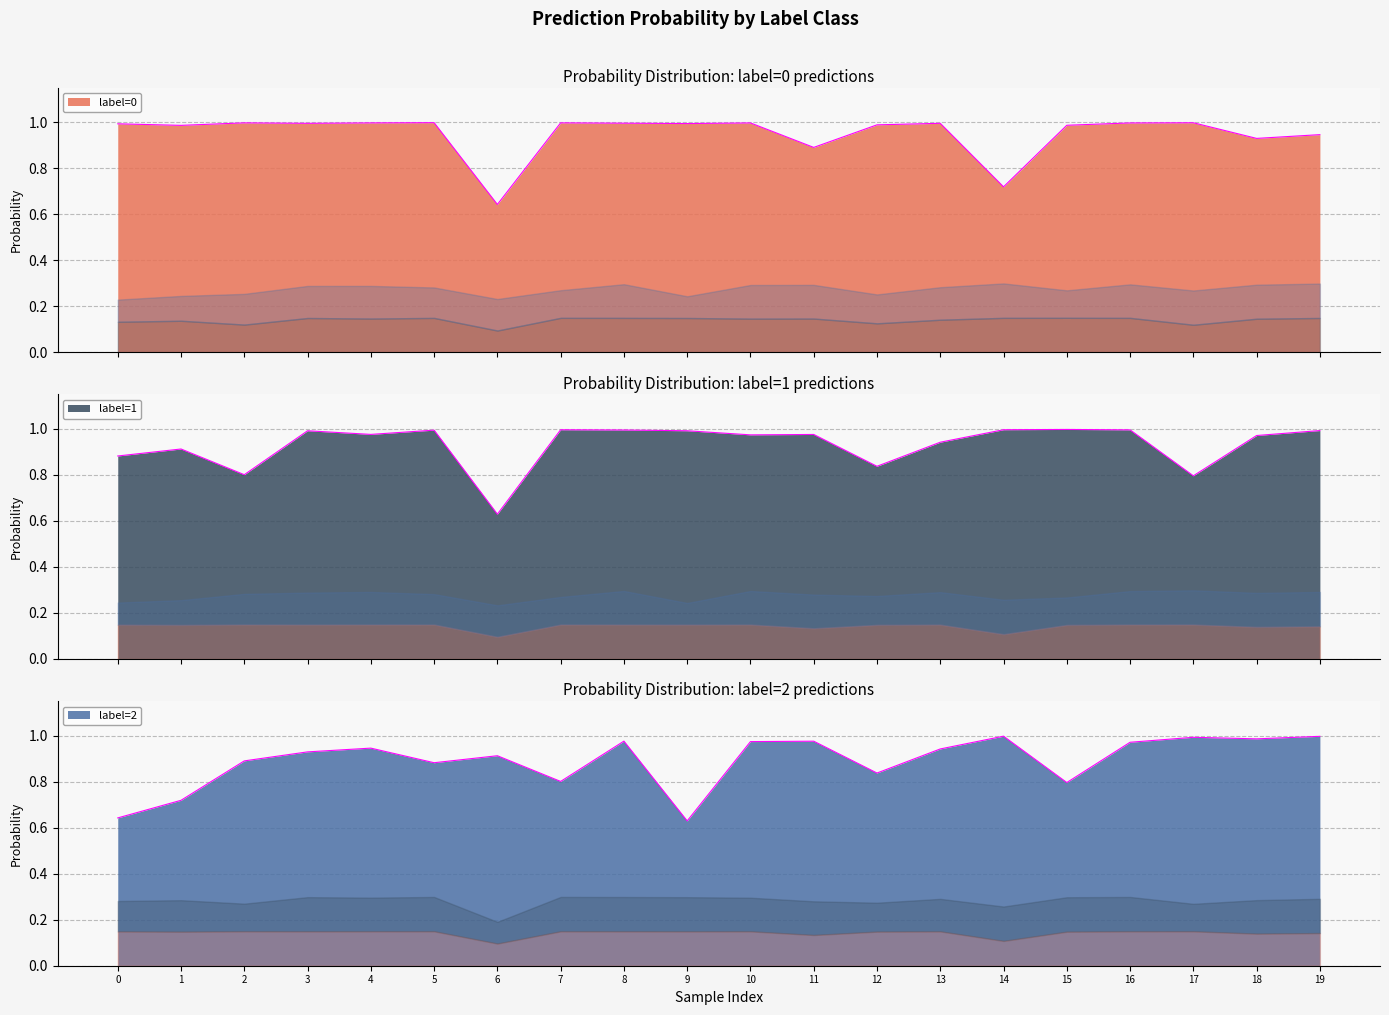

Which series has the largest range (max minus min)?

label_1